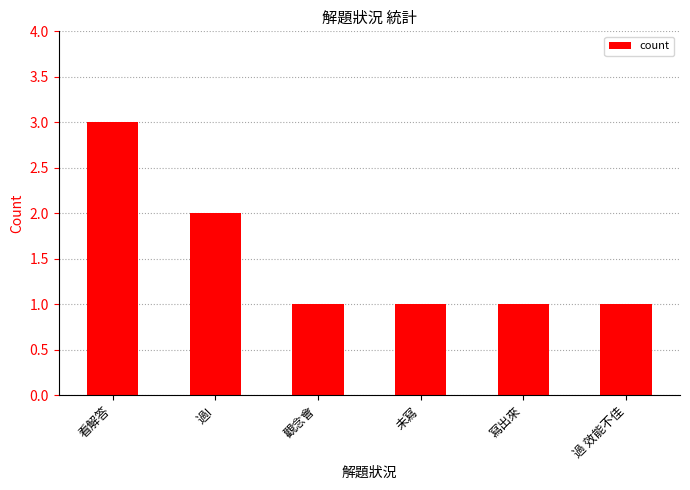

What is the maximum value shown in the chart?

3